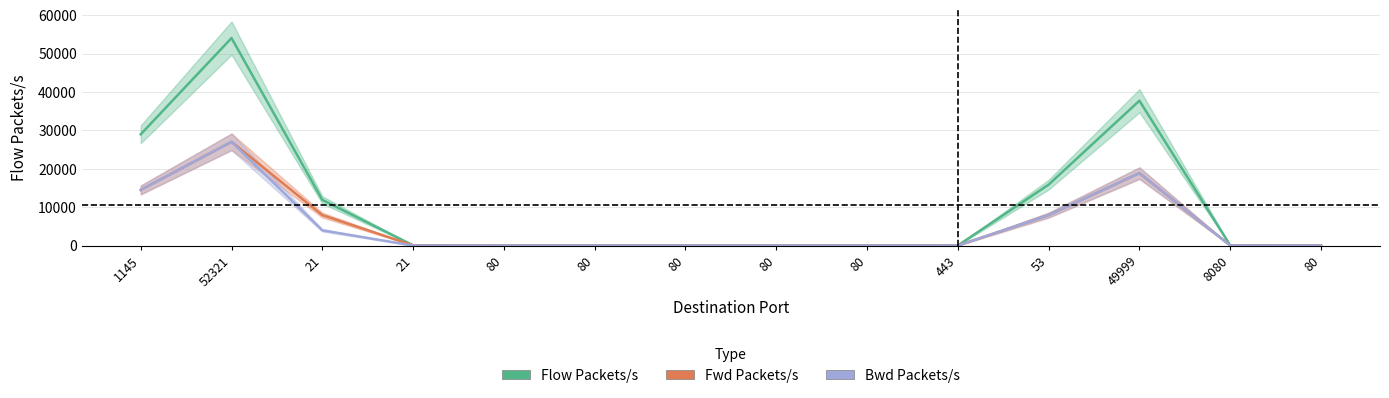

What is the sum of all Fwd Packets/s values?

76358.8